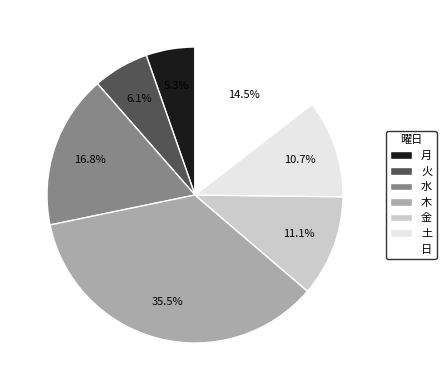

Is there any slice that represents more than half of the pie?

No